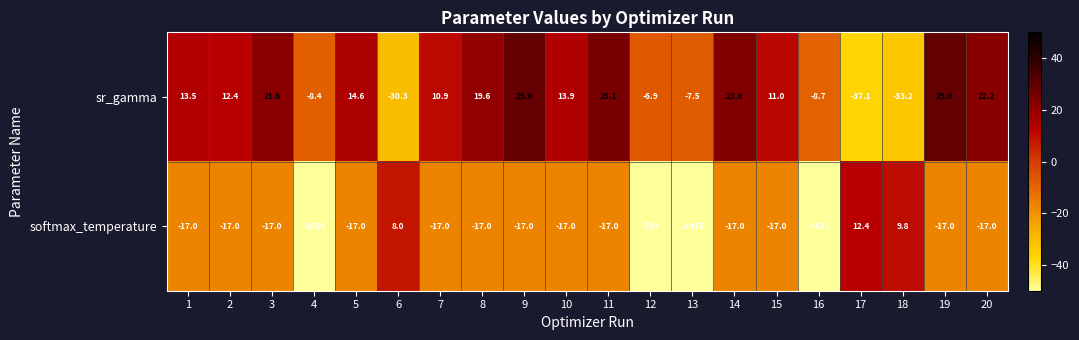

What is the approximate value of sr_gamma at 10?

13.9